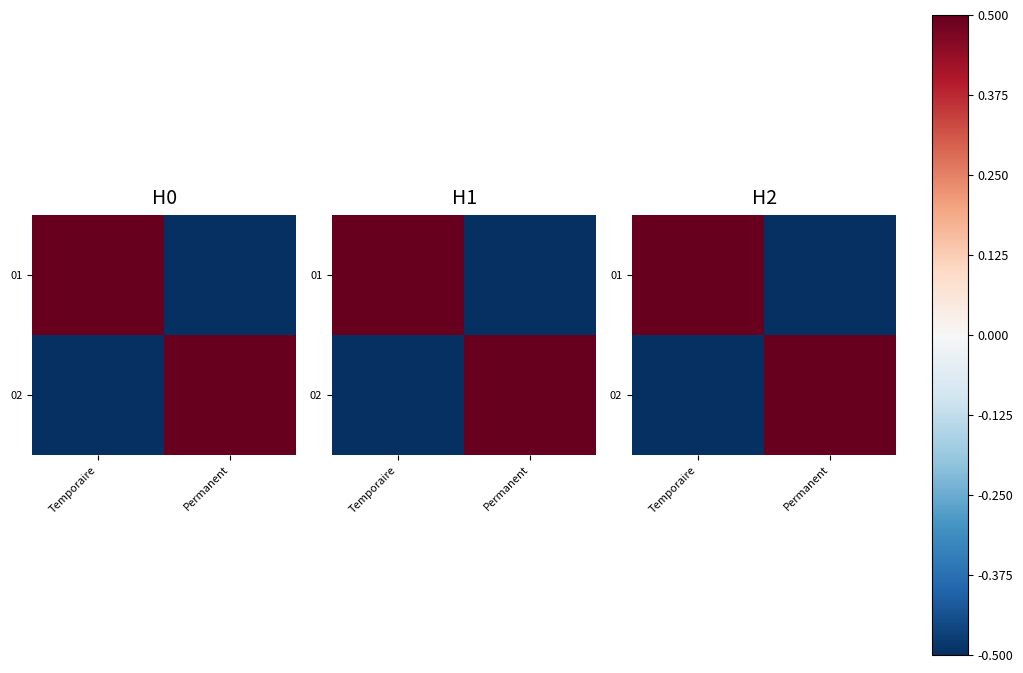

At how many categories does at least one series exceed 0?

2